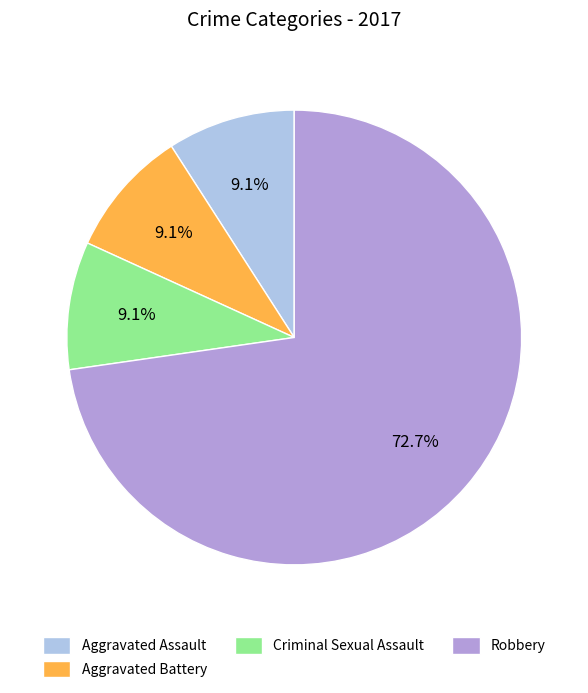

To the nearest percent, what is the difference between the largest and smallest slice percentages?

64%